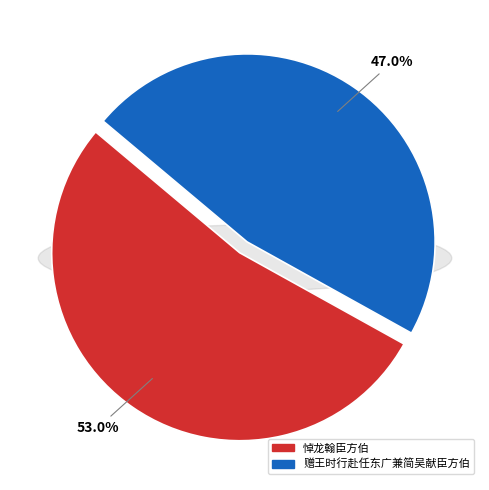

Between 赠王时行赴任东广兼简吴献臣方伯 and 悼龙翰臣方伯, which is larger?

悼龙翰臣方伯